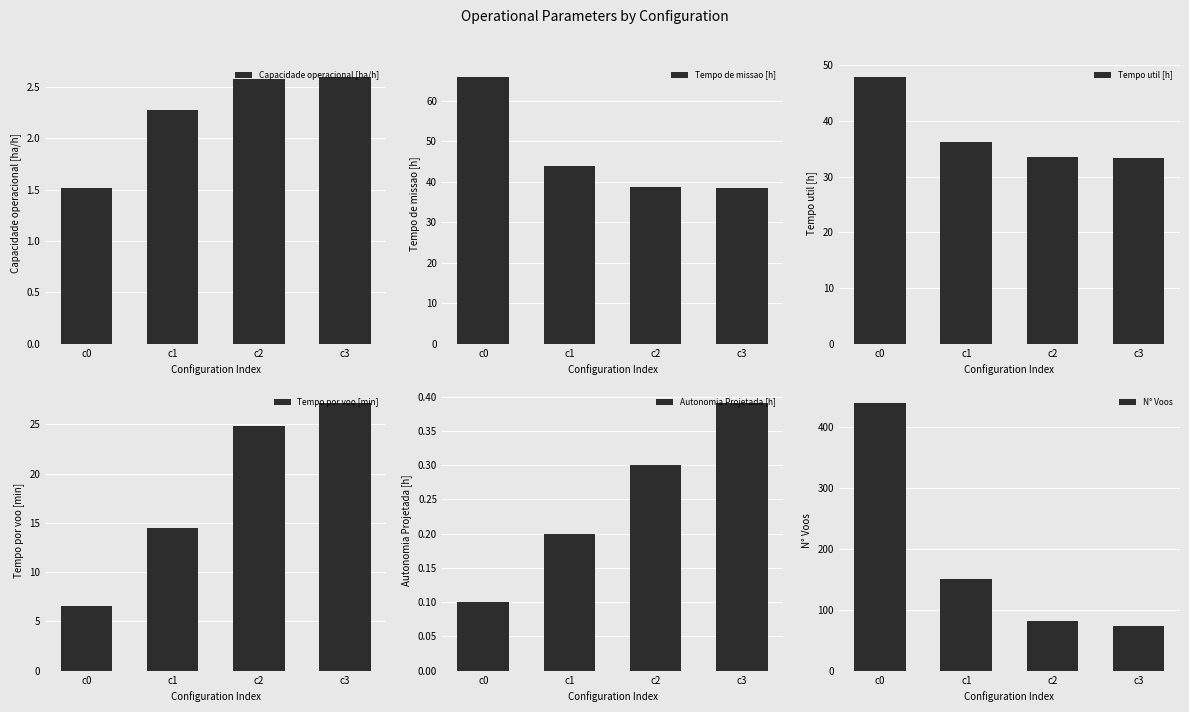

What is the difference between the maximum and minimum values in the Tempo por voo [min] series?

20.6